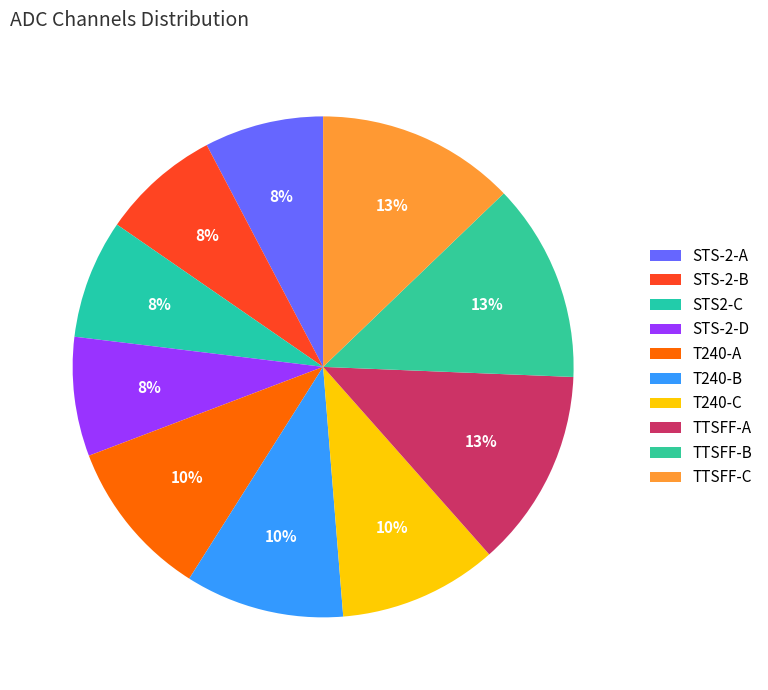

Count the number of slices in the pie.

10